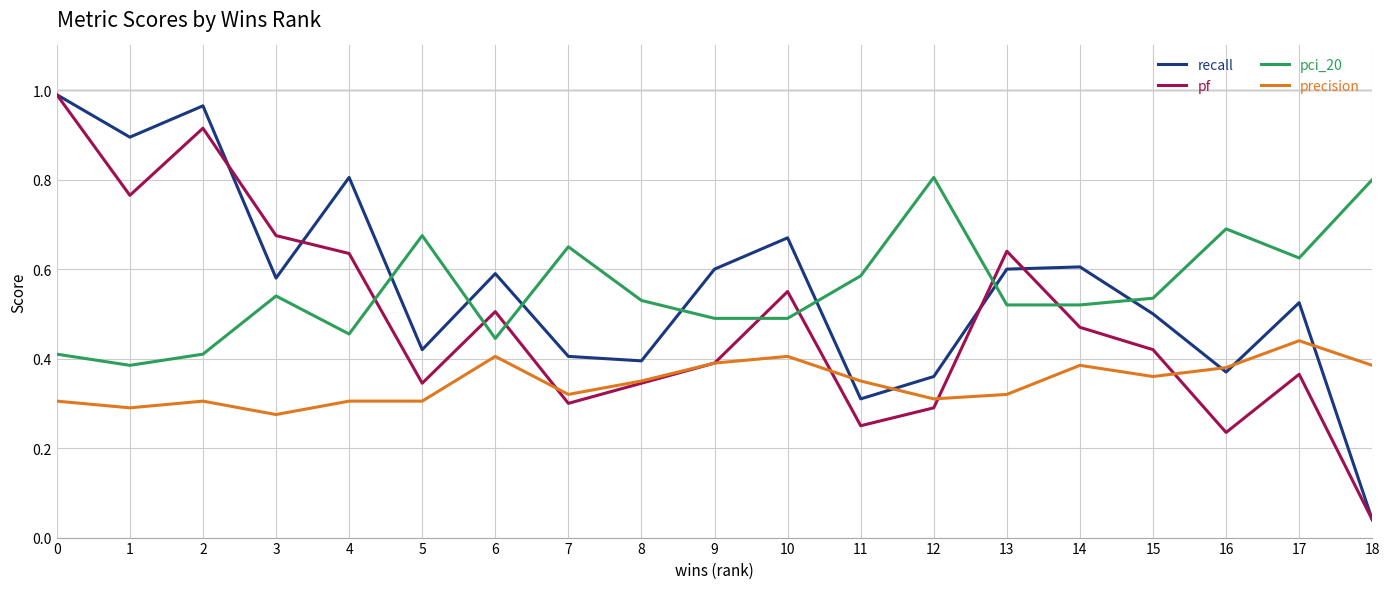

Where is pf nearest to the value 0?

18